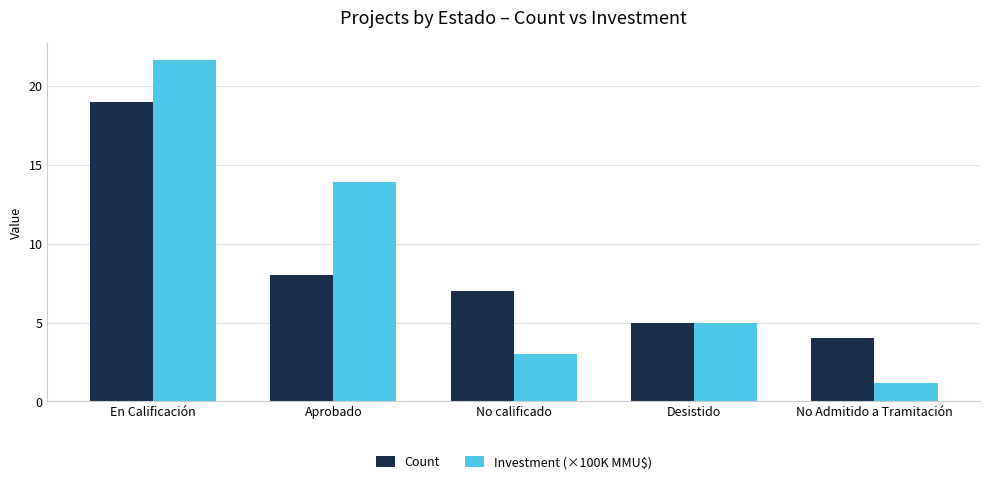

What is the label of the 1st bar from the left?

En Calificación